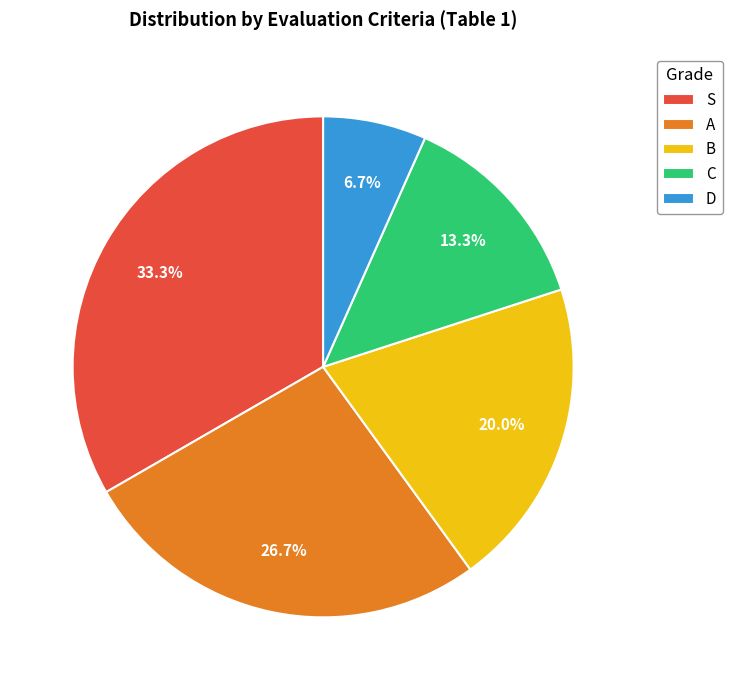

What percentage is the D slice, to the nearest percent?

7%